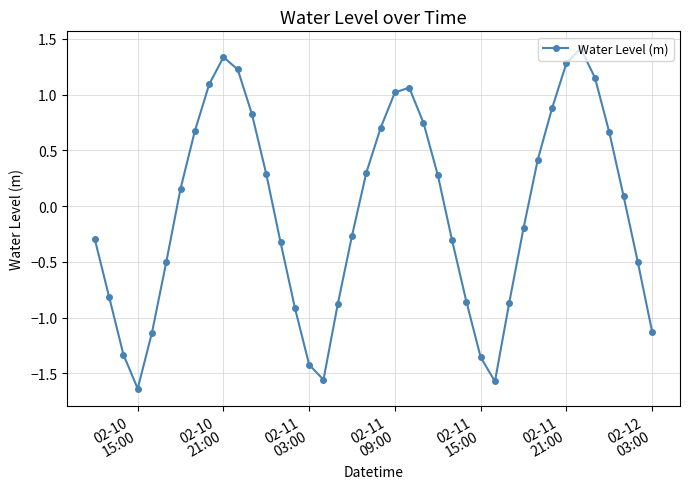

What is the difference between the maximum and minimum values?

3.1